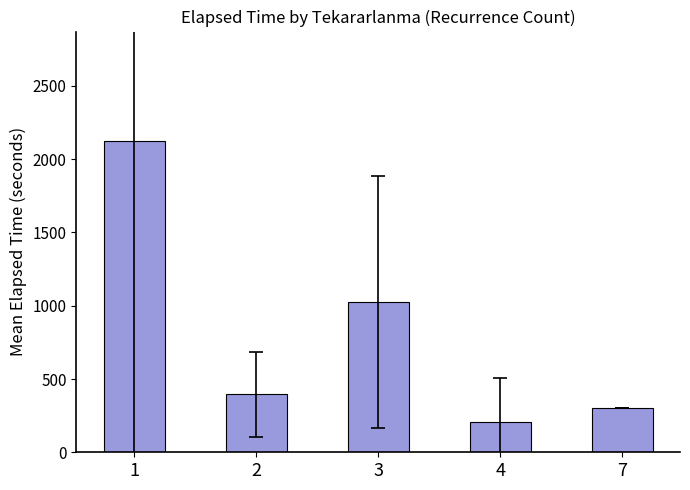

List the labels in order of value, smallest first.

4, 7, 2, 3, 1